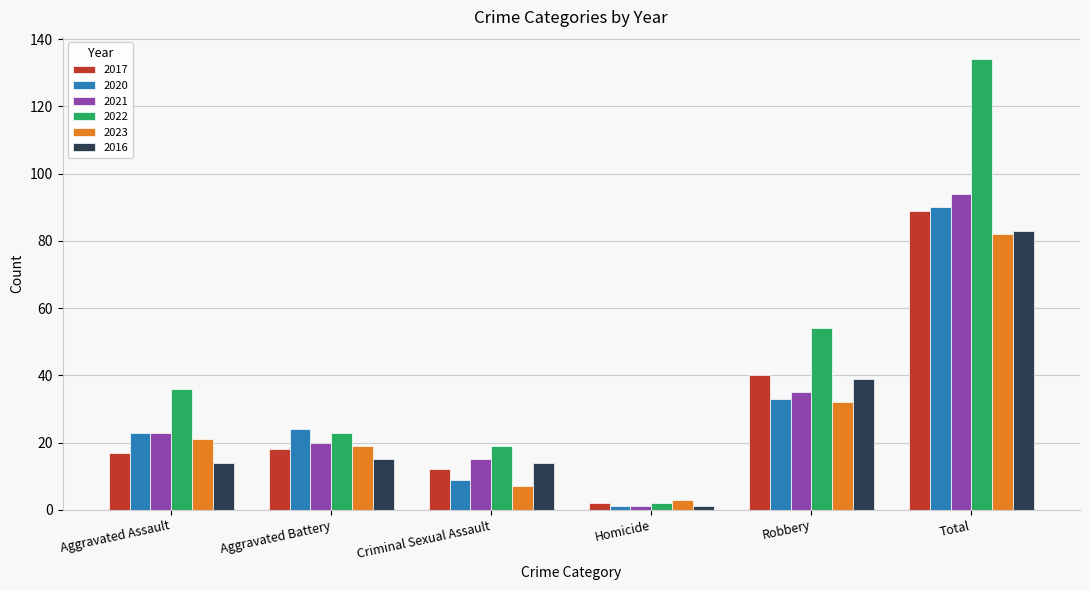

The 2022 series shows 23 at Aggravated Battery. True or false?

True